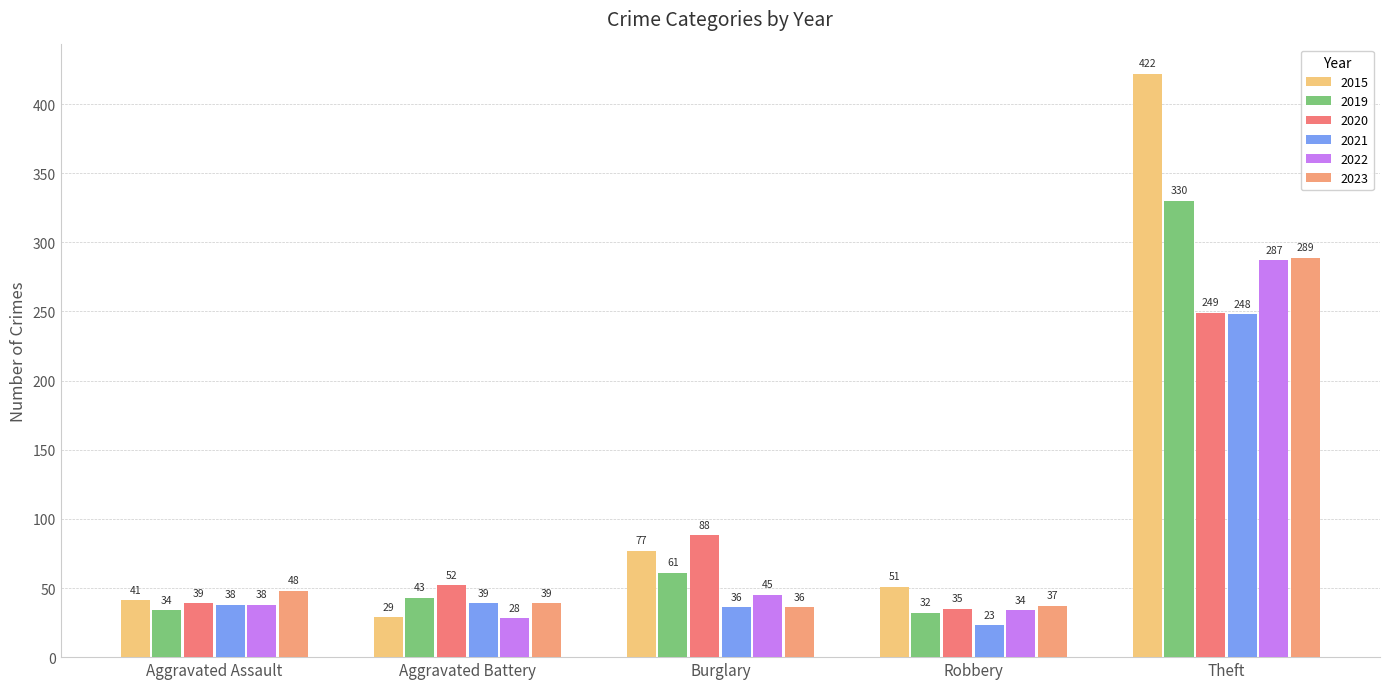

Reading left to right, list all the values displayed in this chart.

2015: Aggravated Assault=41	Aggravated Battery=29	Burglary=77	Robbery=51	Theft=422
2019: Aggravated Assault=34	Aggravated Battery=43	Burglary=61	Robbery=32	Theft=330
2020: Aggravated Assault=39	Aggravated Battery=52	Burglary=88	Robbery=35	Theft=249
2021: Aggravated Assault=38	Aggravated Battery=39	Burglary=36	Robbery=23	Theft=248
2022: Aggravated Assault=38	Aggravated Battery=28	Burglary=45	Robbery=34	Theft=287
2023: Aggravated Assault=48	Aggravated Battery=39	Burglary=36	Robbery=37	Theft=289